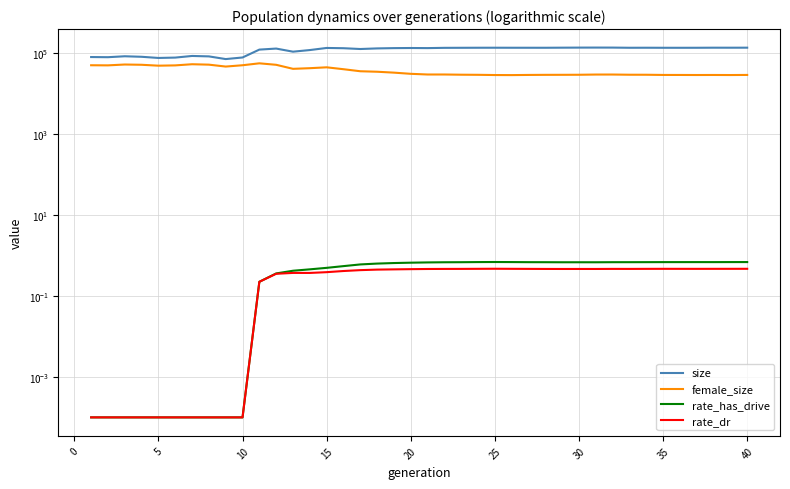

Which series has the largest range (max minus min)?

size